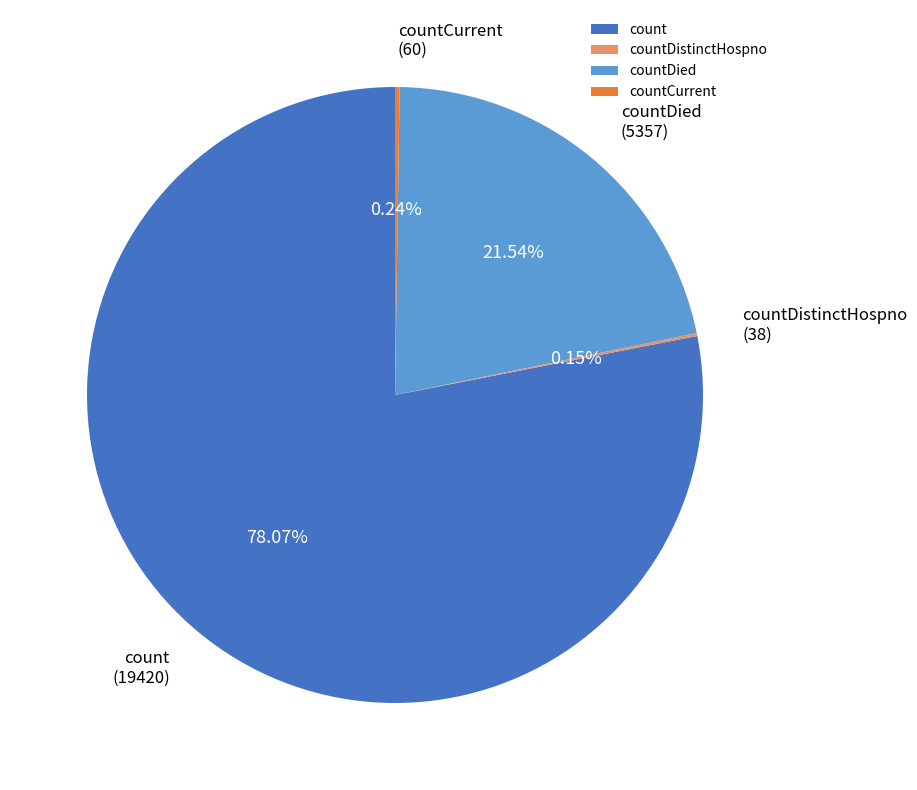

Does any single category account for the majority?

Yes